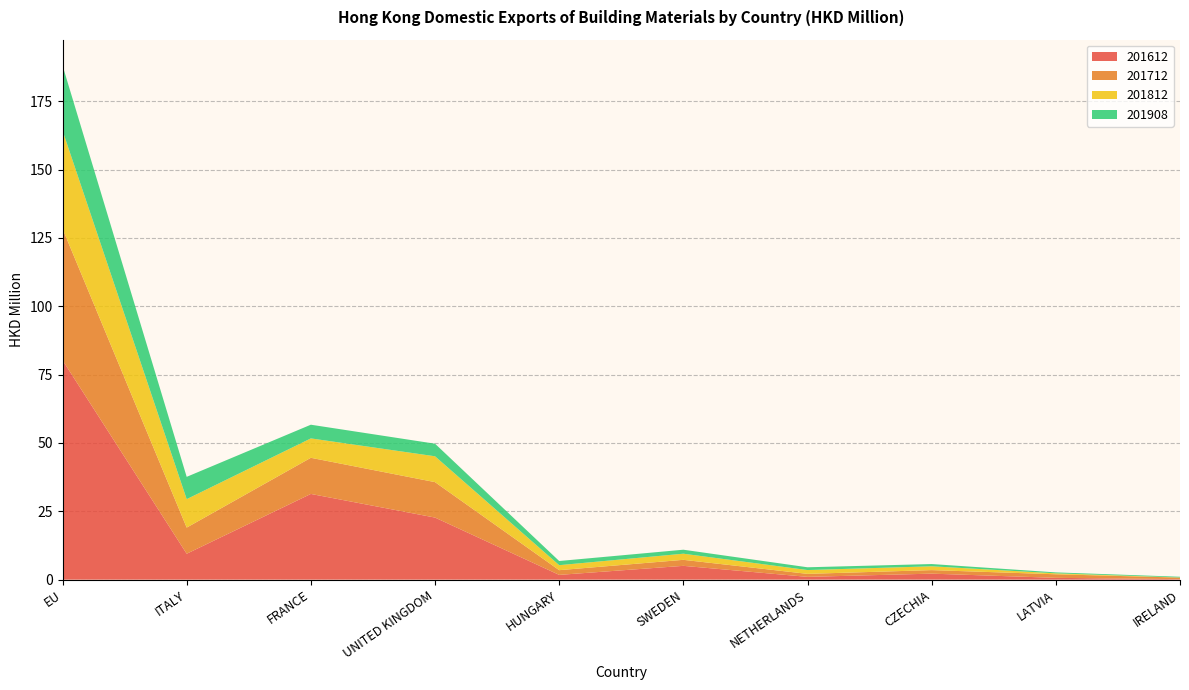

Reading left to right, list all the values displayed in this chart.

201612: EU=80.3	ITALY=9.5	FRANCE=31.3	UNITED KINGDOM=22.7	HUNGARY=1.7	SWEDEN=5.0	NETHERLANDS=1.0	CZECHIA=2.2	LATVIA=0.7	IRELAND=0.2
201712: EU=48.1	ITALY=9.6	FRANCE=13.2	UNITED KINGDOM=13.0	HUNGARY=1.7	SWEDEN=2.2	NETHERLANDS=1.1	CZECHIA=1.3	LATVIA=1.3	IRELAND=0.6
201812: EU=35.9	ITALY=10.4	FRANCE=7.1	UNITED KINGDOM=9.5	HUNGARY=1.8	SWEDEN=2.2	NETHERLANDS=1.4	CZECHIA=1.4	LATVIA=0.3	IRELAND=0.0
201908: EU=23.8	ITALY=8.2	FRANCE=5.0	UNITED KINGDOM=4.6	HUNGARY=1.5	SWEDEN=1.5	NETHERLANDS=1.0	CZECHIA=0.8	LATVIA=0.3	IRELAND=0.3